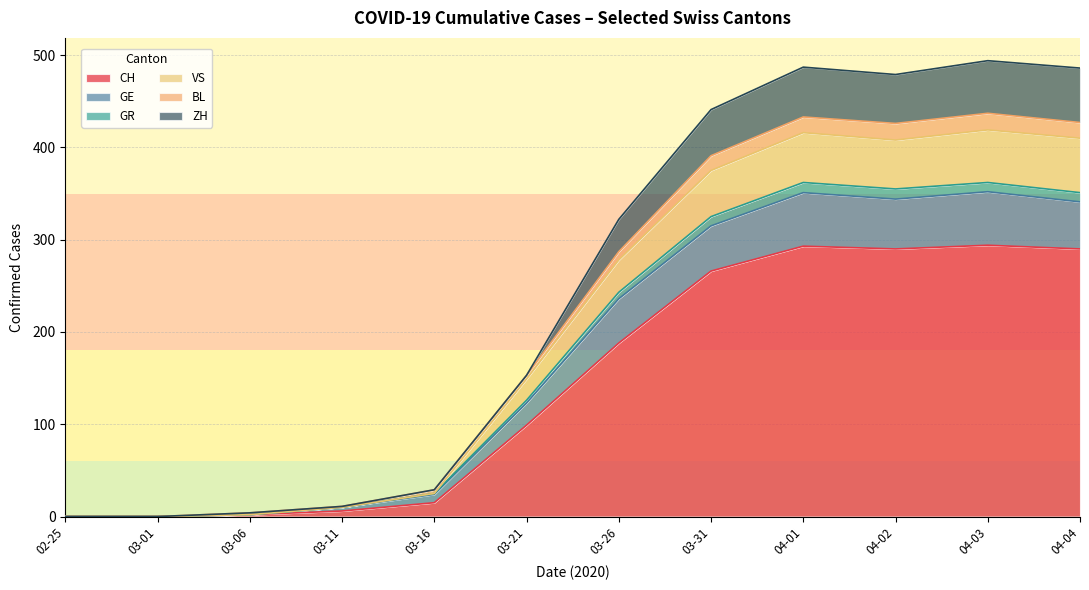

What is the average value of the CH series?

145